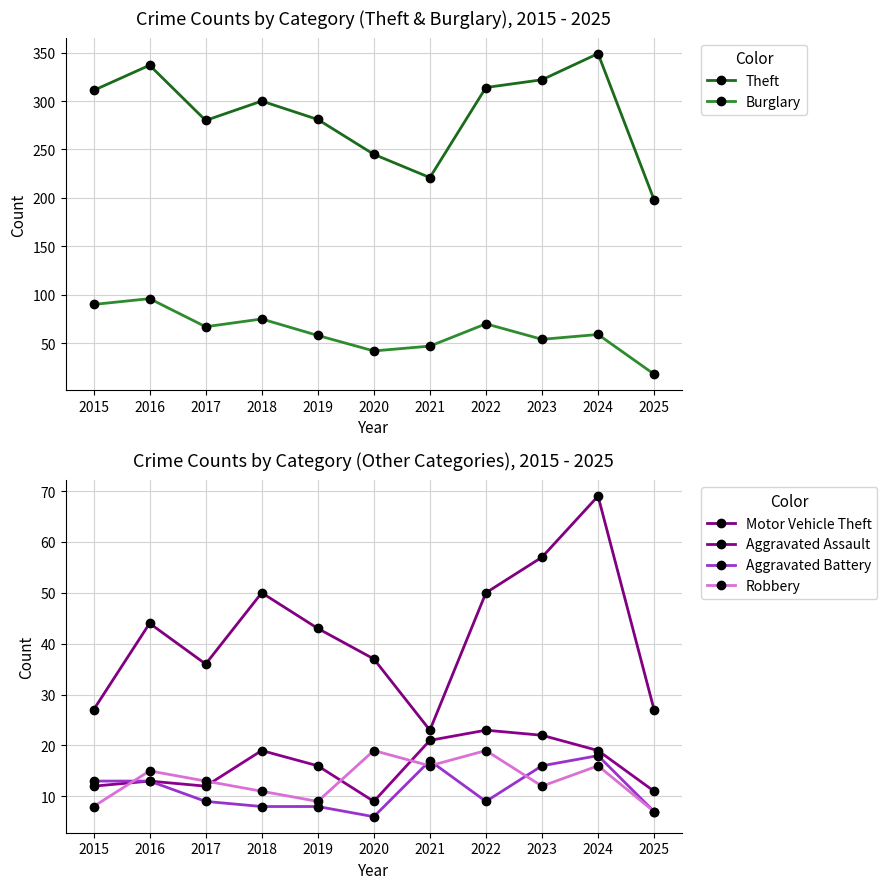

What is the sum of the Aggravated Battery values at 2017 and 2023?

25